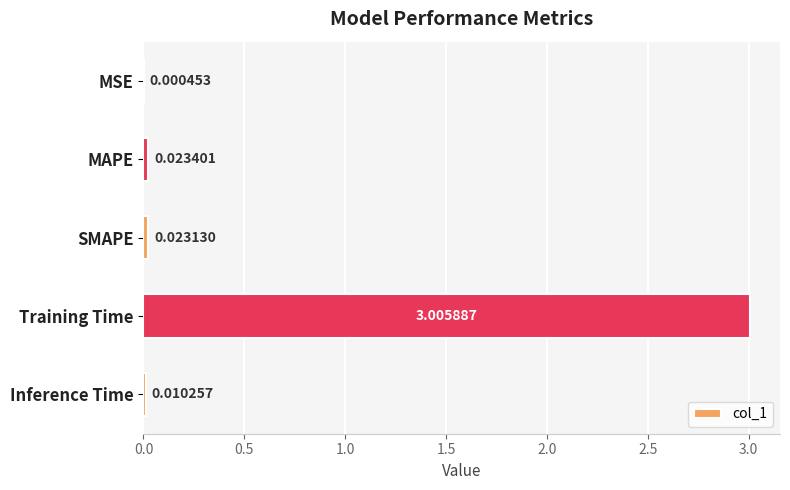

Between Inference Time and Training Time, which is larger?

Training Time